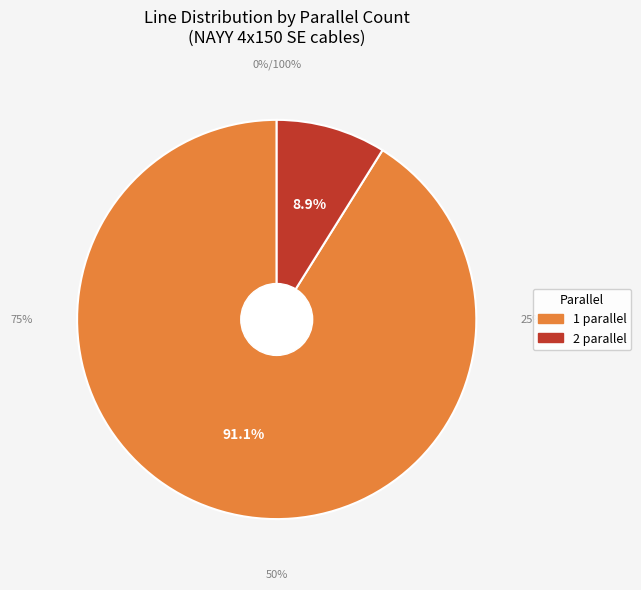

To the nearest percent, what is the average slice percentage?

50%